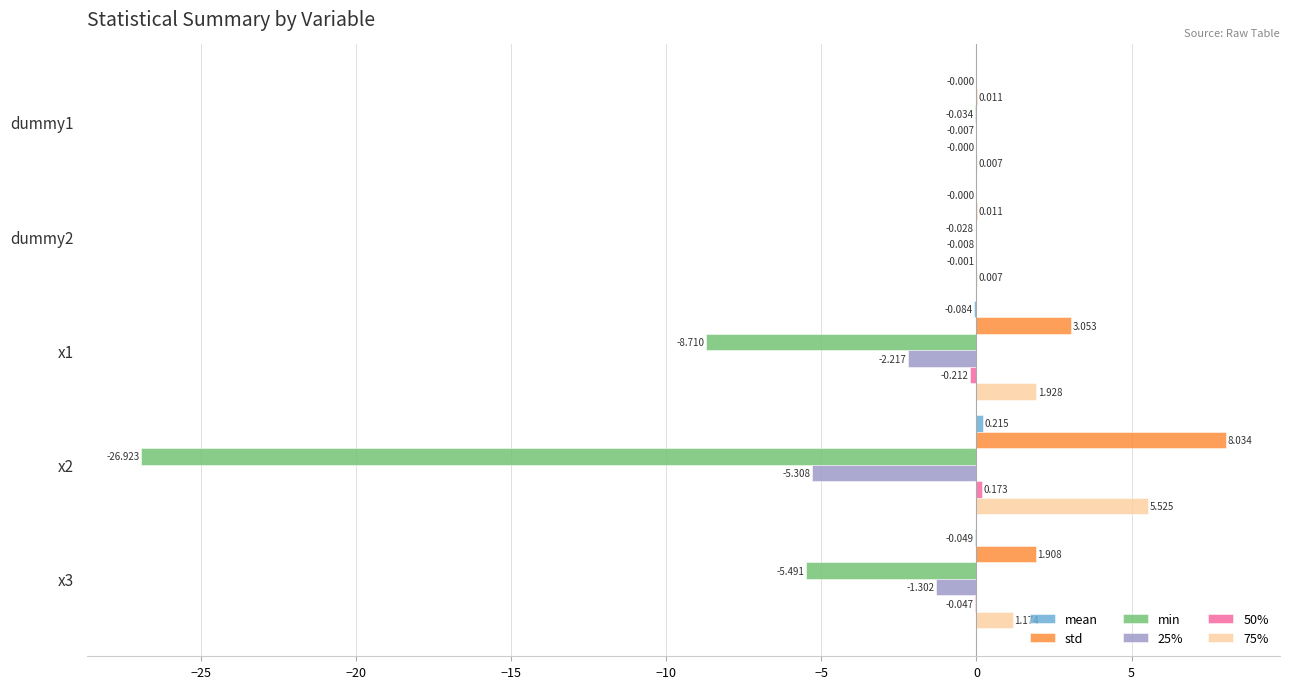

Which series changed the most between dummy1 and x1?

min